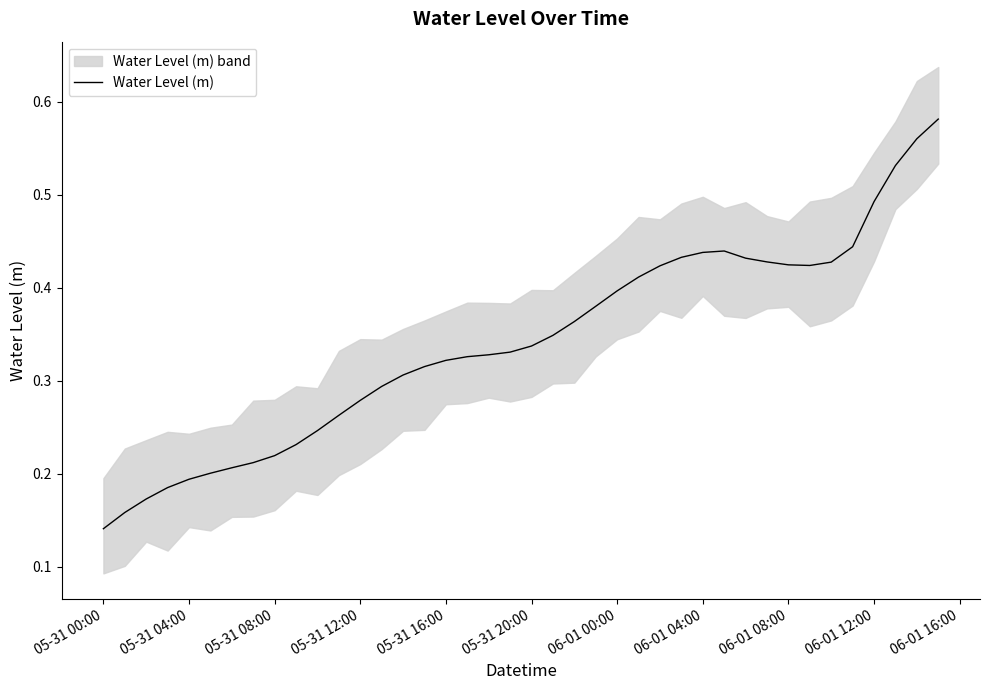

Where is Water Level (m) nearest to the value 0?

05-31 00:00